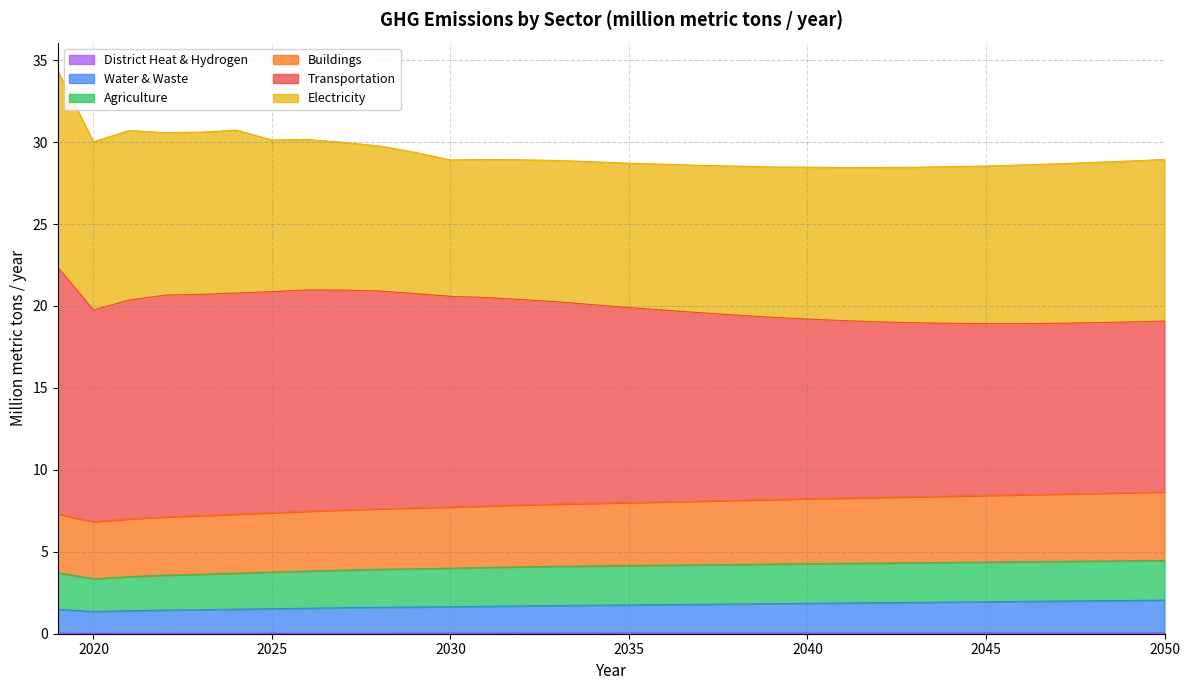

Is the value of Water & Waste at 2019 greater than the value of Buildings at 2045?

No